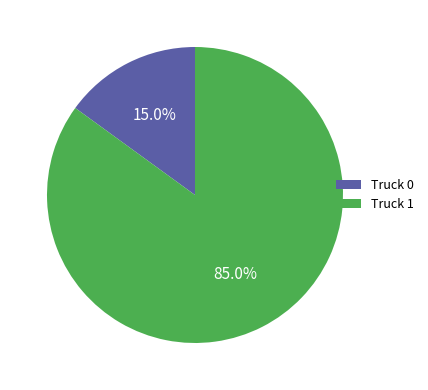

Does Truck 0 account for over 50% of the chart?

No